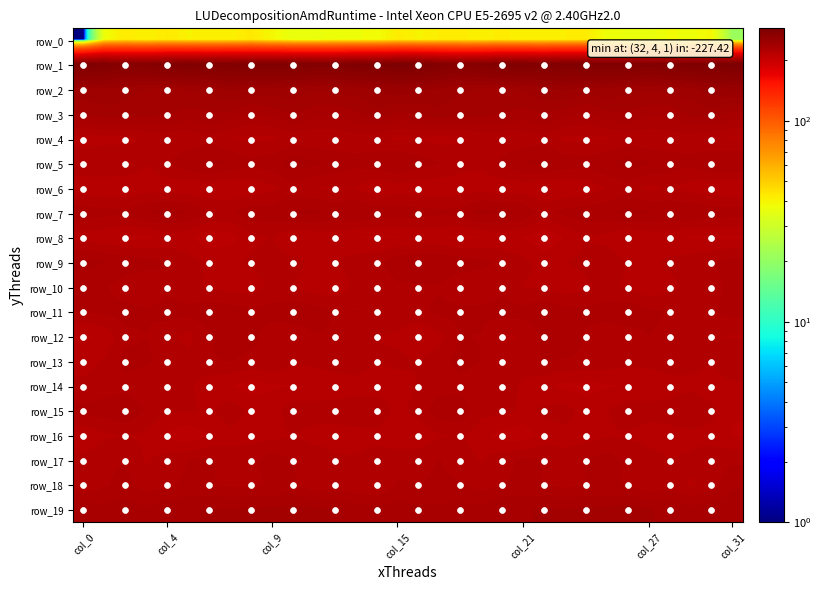

Which series has the largest total across all categories?

row_1